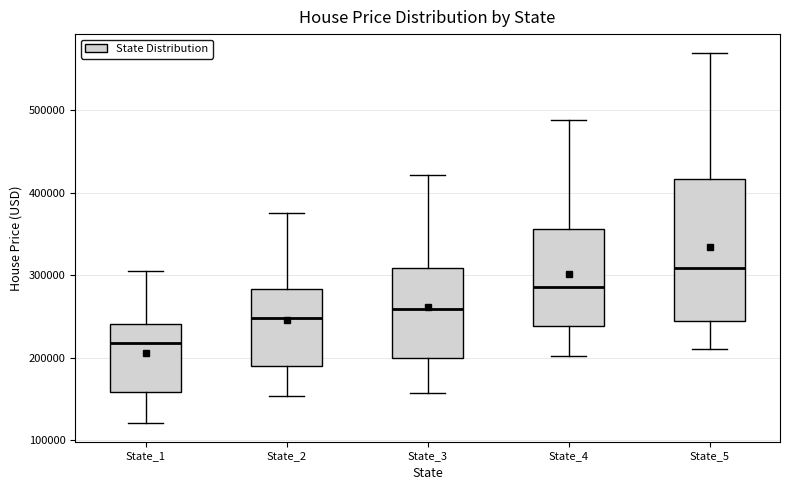

Where is the upper edge of the box for State_2 on the y-axis? The values are not printed on the chart, so give them approximately, as read against the axis.

280000